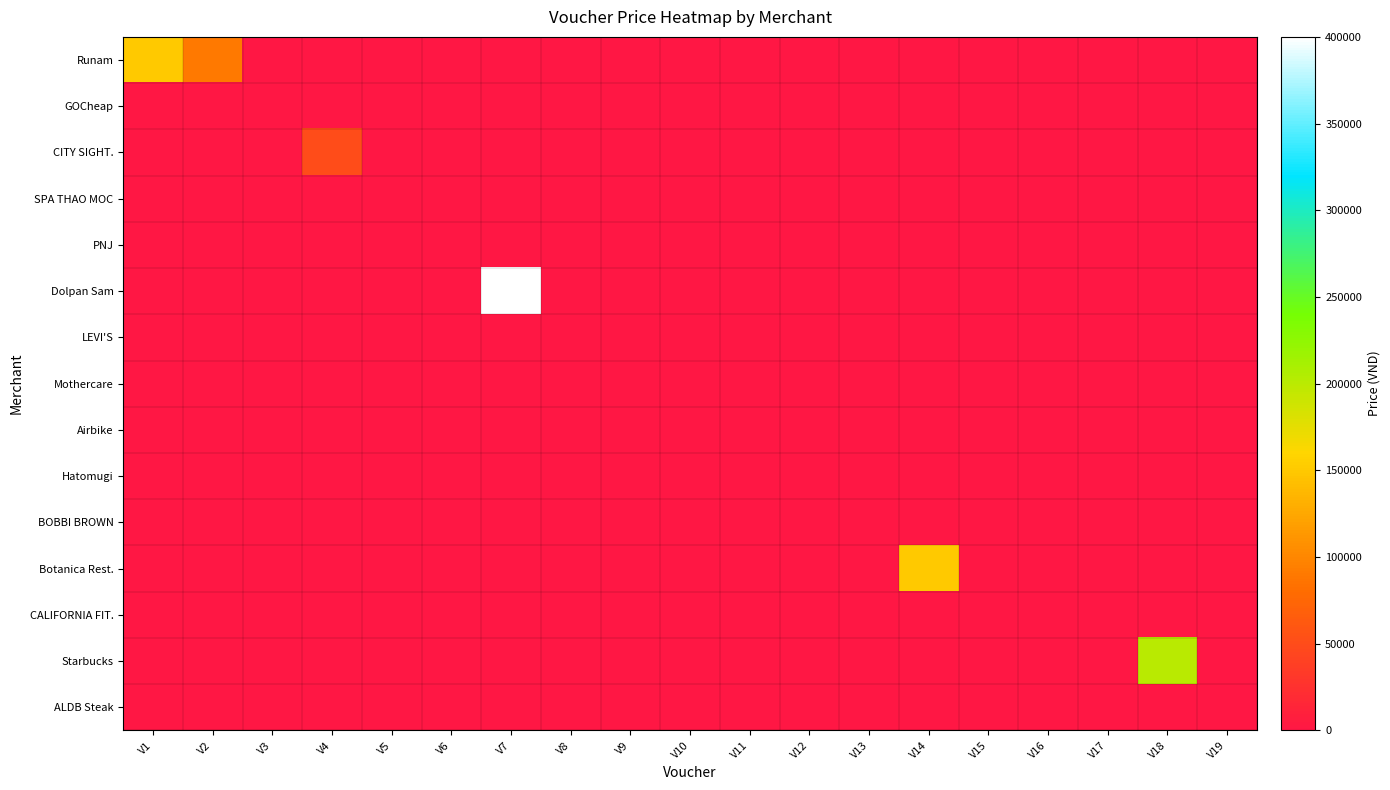

Reading right to left, list all the values displayed in this chart.

Runam: V19=0	V18=0	V17=0	V16=0	V15=0	V14=0	V13=0	V12=0	V11=0	V10=0	V9=0	V8=0	V7=0	V6=0	V5=0	V4=0	V3=0	V2=90000	V1=150000
GOCheap: V19=0	V18=0	V17=0	V16=0	V15=0	V14=0	V13=0	V12=0	V11=0	V10=0	V9=0	V8=0	V7=0	V6=0	V5=0	V4=0	V3=0	V2=0	V1=0
CITY SIGHT.: V19=0	V18=0	V17=0	V16=0	V15=0	V14=0	V13=0	V12=0	V11=0	V10=0	V9=0	V8=0	V7=0	V6=0	V5=0	V4=50000	V3=0	V2=0	V1=0
SPA THAO MOC: V19=0	V18=0	V17=0	V16=0	V15=0	V14=0	V13=0	V12=0	V11=0	V10=0	V9=0	V8=0	V7=0	V6=0	V5=0	V4=0	V3=0	V2=0	V1=0
PNJ: V19=0	V18=0	V17=0	V16=0	V15=0	V14=0	V13=0	V12=0	V11=0	V10=0	V9=0	V8=0	V7=0	V6=0	V5=0	V4=0	V3=0	V2=0	V1=0
Dolpan Sam: V19=0	V18=0	V17=0	V16=0	V15=0	V14=0	V13=0	V12=0	V11=0	V10=0	V9=0	V8=0	V7=400000	V6=0	V5=0	V4=0	V3=0	V2=0	V1=0
LEVI'S: V19=0	V18=0	V17=0	V16=0	V15=0	V14=0	V13=0	V12=0	V11=0	V10=0	V9=0	V8=0	V7=0	V6=0	V5=0	V4=0	V3=0	V2=0	V1=0
Mothercare: V19=0	V18=0	V17=0	V16=0	V15=0	V14=0	V13=0	V12=0	V11=0	V10=0	V9=0	V8=0	V7=0	V6=0	V5=0	V4=0	V3=0	V2=0	V1=0
Airbike: V19=0	V18=0	V17=0	V16=0	V15=0	V14=0	V13=0	V12=0	V11=0	V10=0	V9=0	V8=0	V7=0	V6=0	V5=0	V4=0	V3=0	V2=0	V1=0
Hatomugi: V19=0	V18=0	V17=0	V16=0	V15=0	V14=0	V13=0	V12=0	V11=0	V10=0	V9=0	V8=0	V7=0	V6=0	V5=0	V4=0	V3=0	V2=0	V1=0
BOBBI BROWN: V19=0	V18=0	V17=0	V16=0	V15=0	V14=0	V13=0	V12=0	V11=0	V10=0	V9=0	V8=0	V7=0	V6=0	V5=0	V4=0	V3=0	V2=0	V1=0
Botanica Rest.: V19=0	V18=0	V17=0	V16=0	V15=10	V14=150000	V13=0	V12=0	V11=0	V10=0	V9=0	V8=0	V7=0	V6=0	V5=0	V4=0	V3=0	V2=0	V1=0
CALIFORNIA FIT.: V19=0	V18=0	V17=0	V16=0	V15=0	V14=0	V13=0	V12=0	V11=0	V10=0	V9=0	V8=0	V7=0	V6=0	V5=0	V4=0	V3=0	V2=0	V1=0
Starbucks: V19=0	V18=200000	V17=0	V16=0	V15=0	V14=0	V13=0	V12=0	V11=0	V10=0	V9=0	V8=0	V7=0	V6=0	V5=0	V4=0	V3=0	V2=0	V1=0
ALDB Steak: V19=0	V18=0	V17=0	V16=0	V15=0	V14=0	V13=0	V12=0	V11=0	V10=0	V9=0	V8=0	V7=0	V6=0	V5=0	V4=0	V3=0	V2=0	V1=0